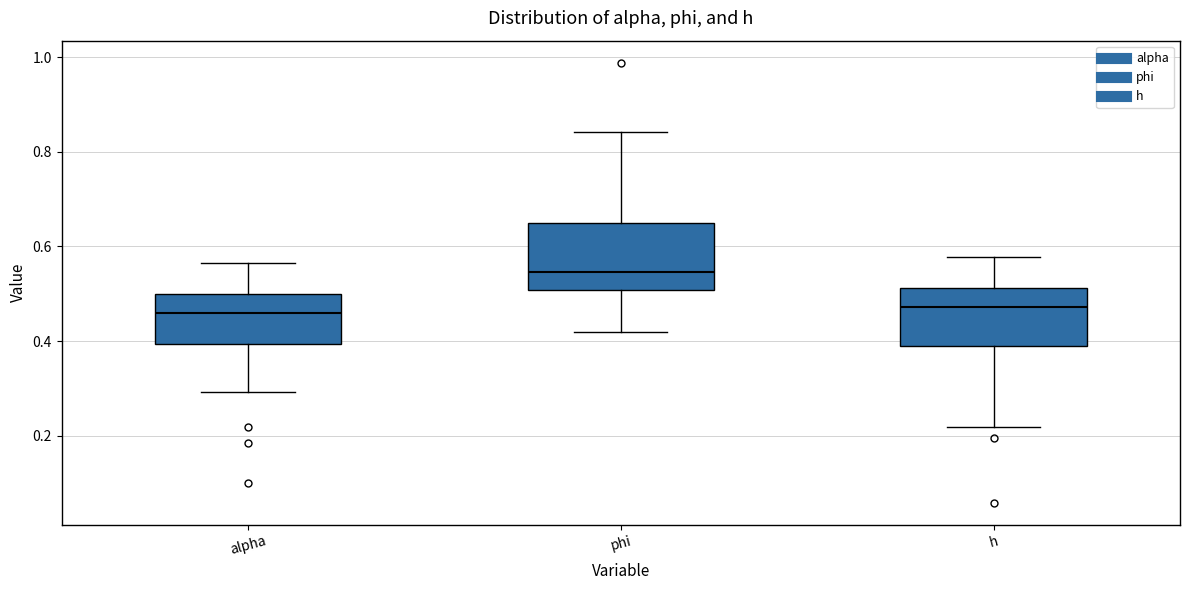

Which box's median line is the highest?

phi